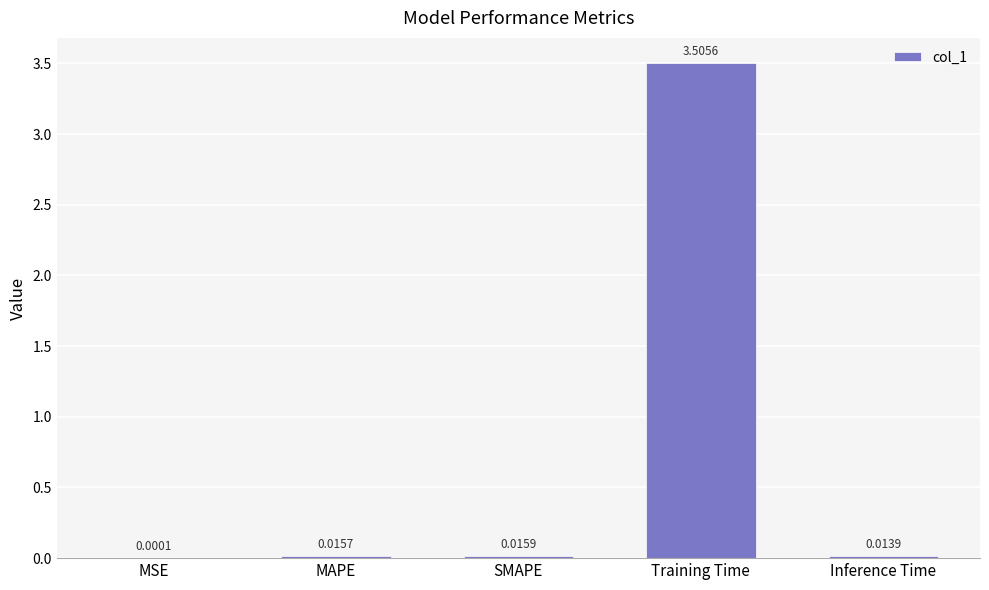

Does the chart contain stacked bars?

No